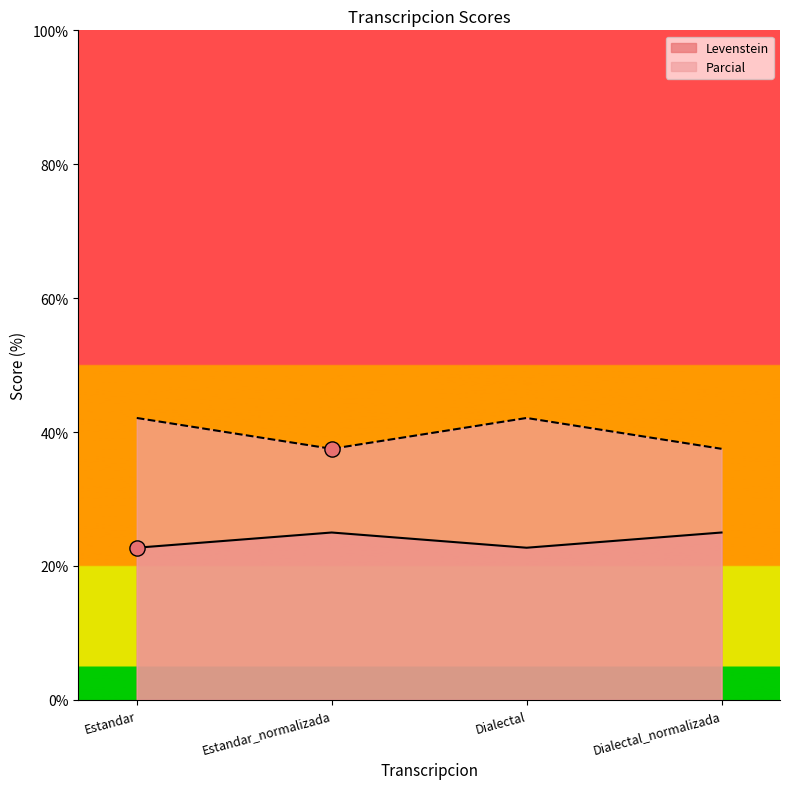

Which series has the largest Y range (max minus min)?

Parcial